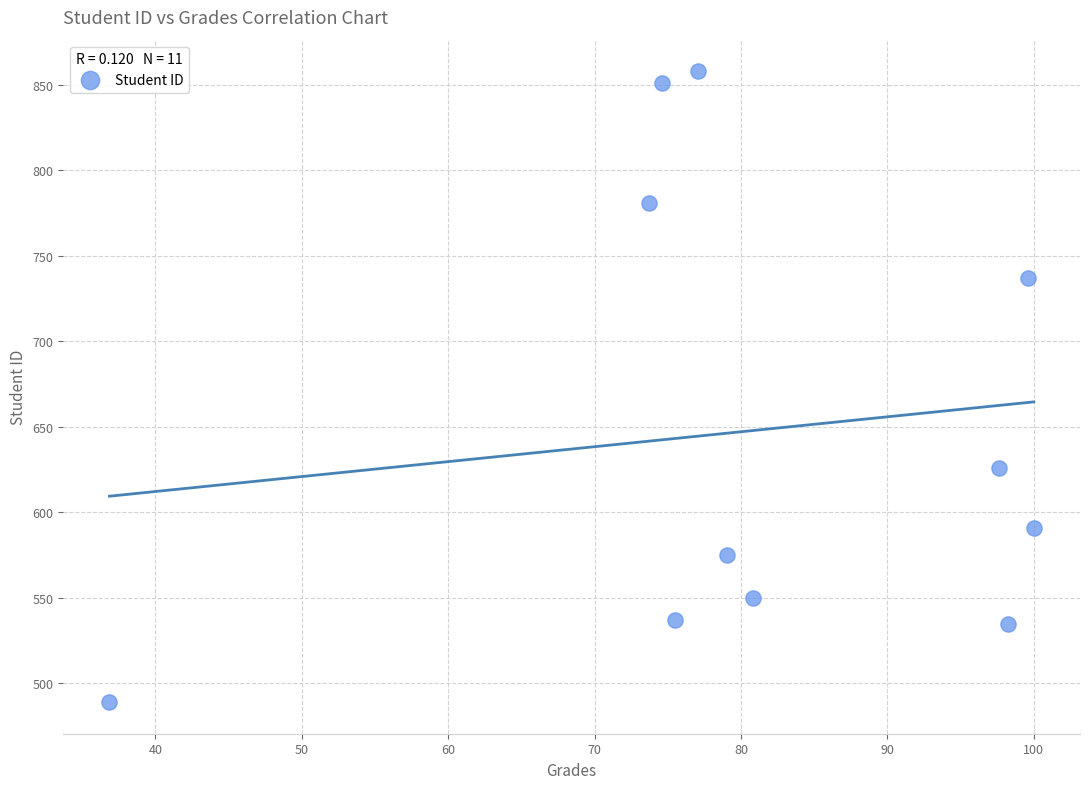

What Y value in the scatter plot is closest to 673?

626